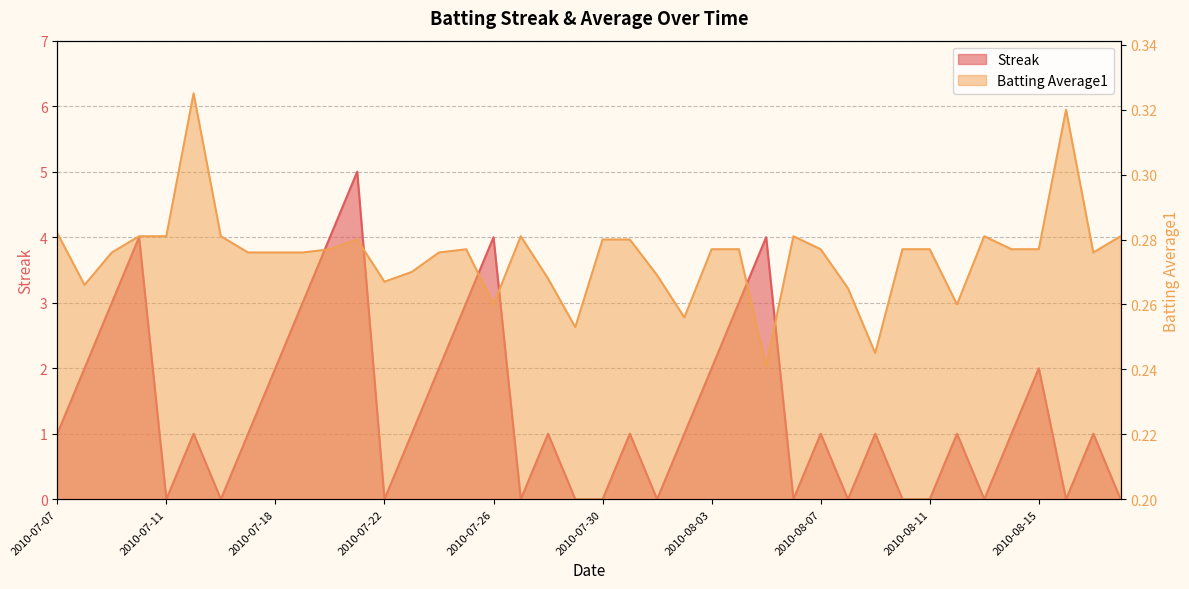

Reading left to right, list all the values displayed in this chart.

Streak: 2010-07-07=1.0	2010-07-08=2.0	2010-07-09=3.0	2010-07-10=4.0	2010-07-11=0.0	2010-07-15=1.0	2010-07-16=0.0	2010-07-17=1.0	2010-07-18=2.0	2010-07-19=3.0	2010-07-20=4.0	2010-07-21=5.0	2010-07-22=0.0	2010-07-23=1.0	2010-07-24=2.0	2010-07-25=3.0	2010-07-26=4.0	2010-07-27=0.0	2010-07-28=1.0	2010-07-29=0.0	2010-07-30=0.0	2010-07-31=1.0	2010-08-01=0.0	2010-08-02=1.0	2010-08-03=2.0	2010-08-04=3.0	2010-08-05=4.0	2010-08-06=0.0	2010-08-07=1.0	2010-08-08=0.0	2010-08-09=1.0	2010-08-10=0.0	2010-08-11=0.0	2010-08-12=1.0	2010-08-13=0.0	2010-08-14=1.0	2010-08-15=2.0	2010-08-16=0.0	2010-08-17=1.0	2010-08-18=0.0
Batting Average1: 2010-07-07=0.3	2010-07-08=0.3	2010-07-09=0.3	2010-07-10=0.3	2010-07-11=0.3	2010-07-15=0.3	2010-07-16=0.3	2010-07-17=0.3	2010-07-18=0.3	2010-07-19=0.3	2010-07-20=0.3	2010-07-21=0.3	2010-07-22=0.3	2010-07-23=0.3	2010-07-24=0.3	2010-07-25=0.3	2010-07-26=0.3	2010-07-27=0.3	2010-07-28=0.3	2010-07-29=0.3	2010-07-30=0.3	2010-07-31=0.3	2010-08-01=0.3	2010-08-02=0.3	2010-08-03=0.3	2010-08-04=0.3	2010-08-05=0.2	2010-08-06=0.3	2010-08-07=0.3	2010-08-08=0.3	2010-08-09=0.2	2010-08-10=0.3	2010-08-11=0.3	2010-08-12=0.3	2010-08-13=0.3	2010-08-14=0.3	2010-08-15=0.3	2010-08-16=0.3	2010-08-17=0.3	2010-08-18=0.3